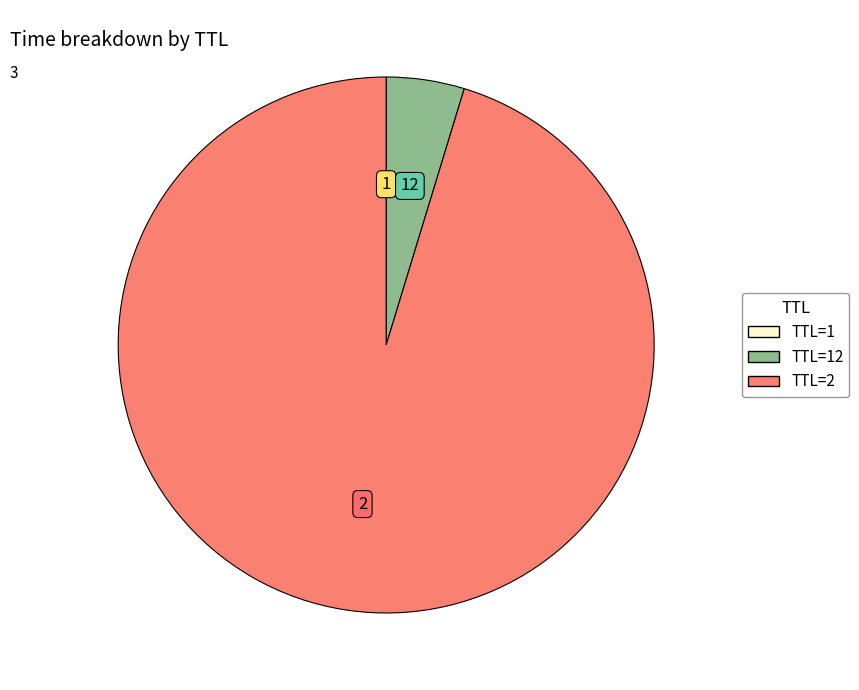

Does any single category account for the majority?

Yes